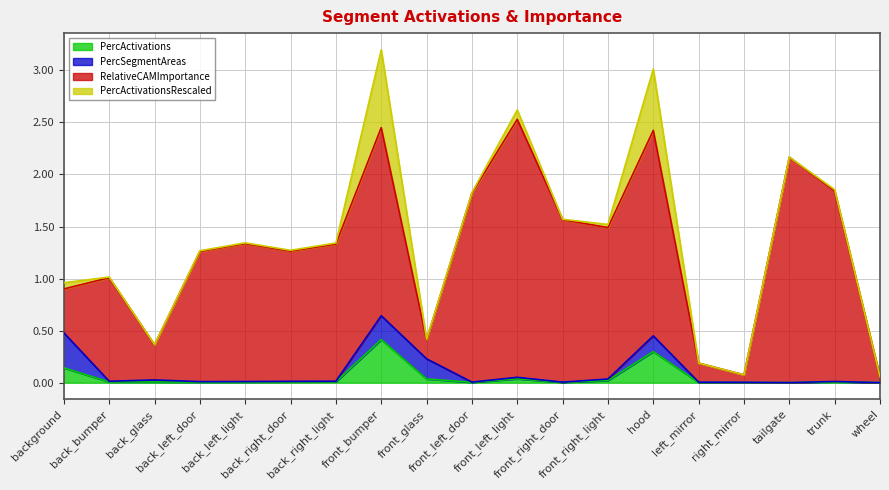

Rank the series by their maximum value, from lowest to highest.

PercSegmentAreas, PercActivations, PercActivationsRescaled, RelativeCAMImportance